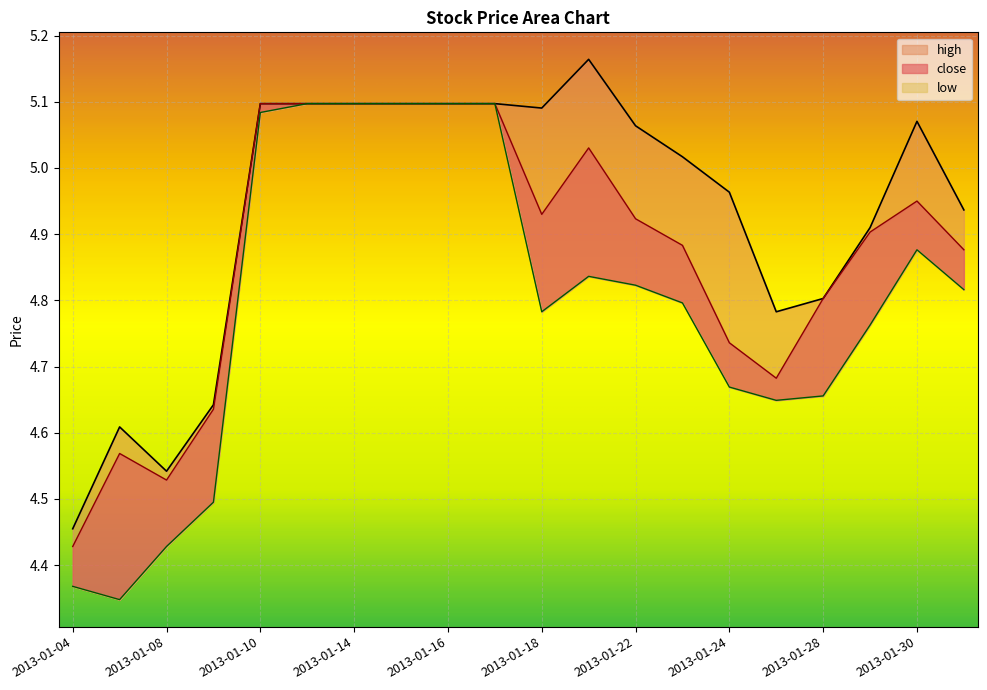

At how many categories does at least one series exceed 5?

11